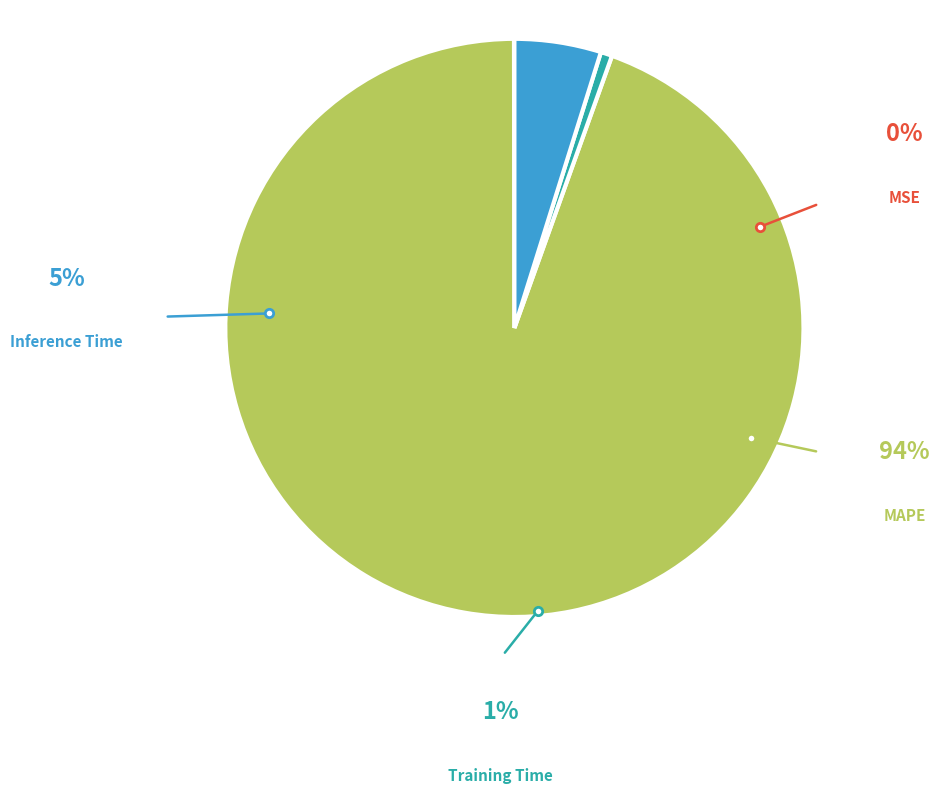

What is the majority slice?

MAPE